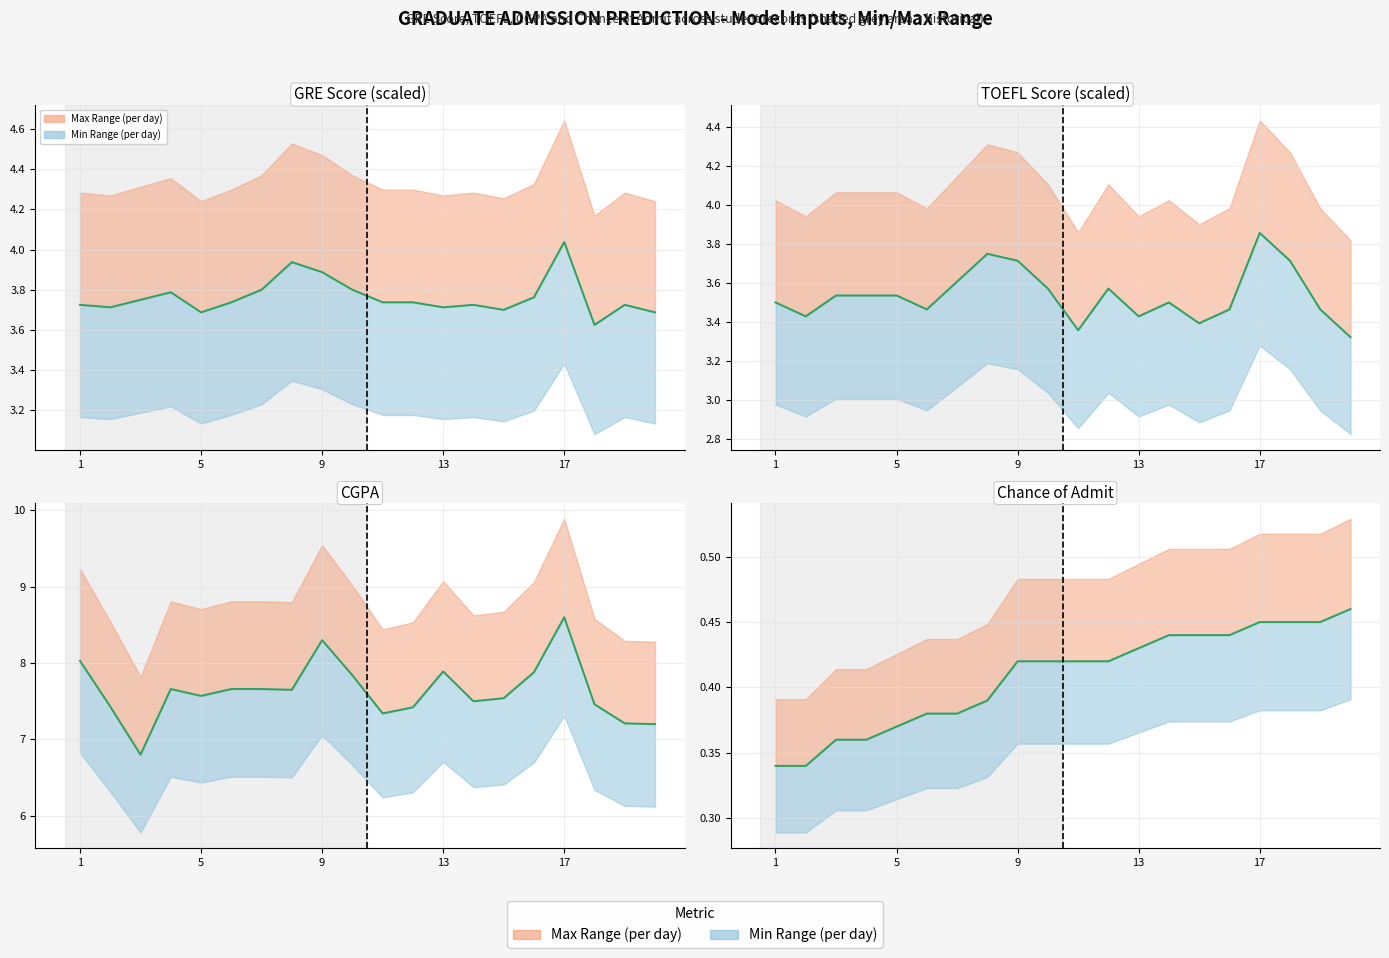

The GRE Score series shows 3.7 at 11. True or false?

True